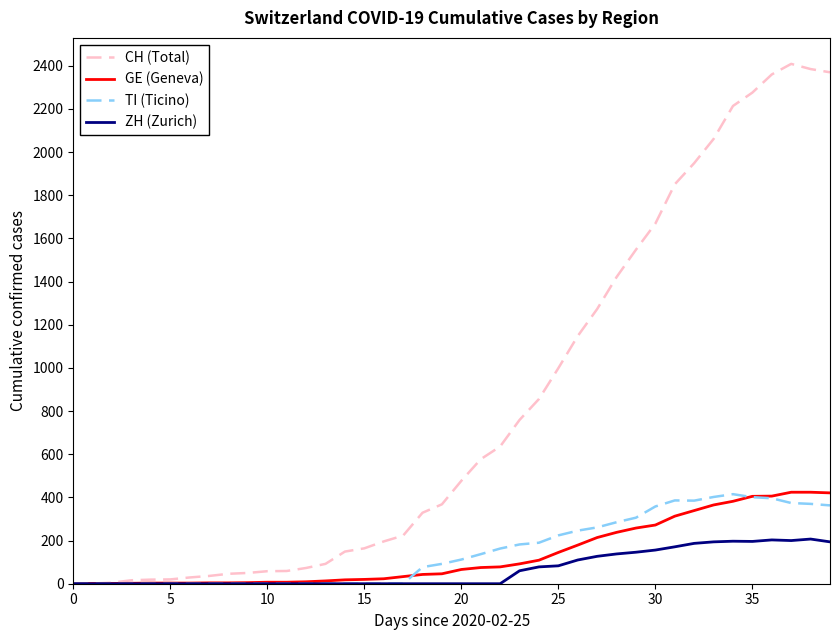

What is the maximum value shown in the chart?

2409